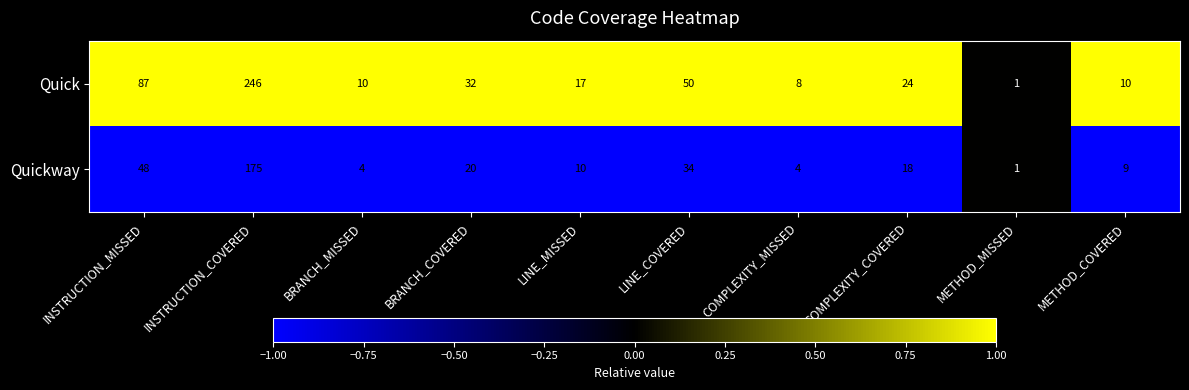

How many distinct data groups are displayed?

2